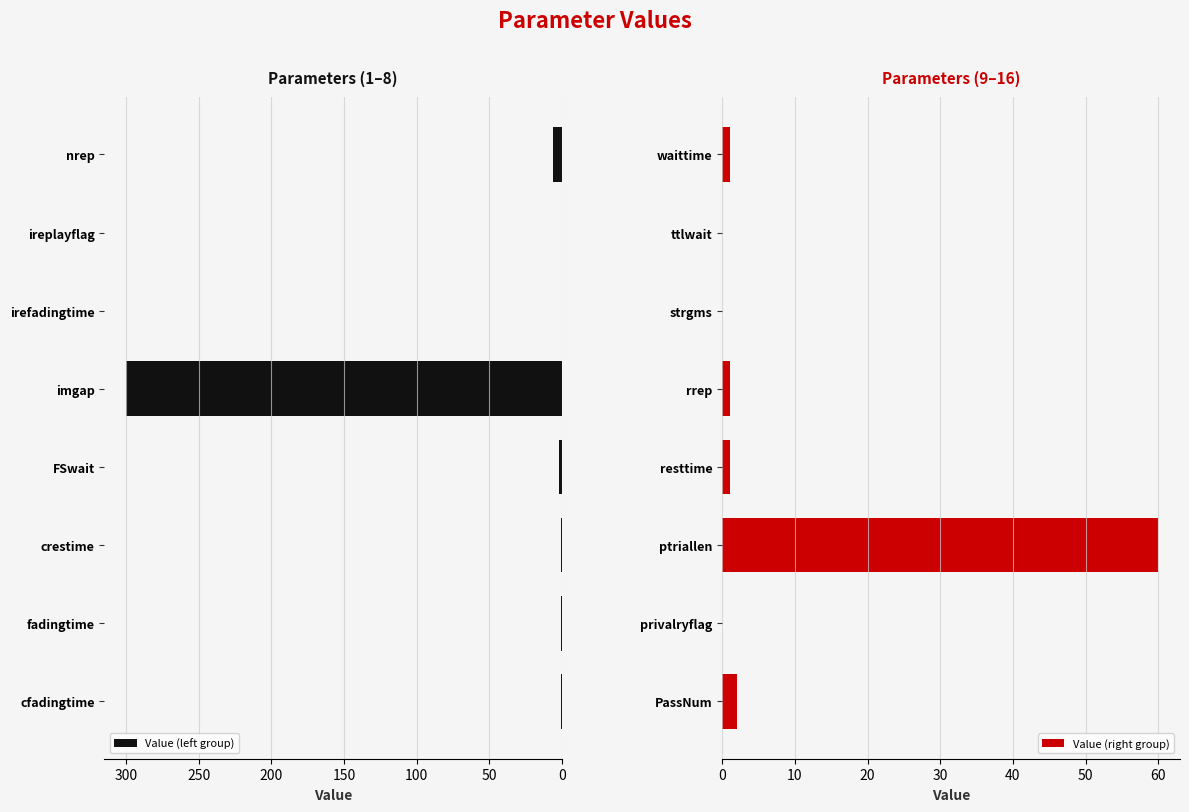

Read the Value (left group) value at imgap.

300.0